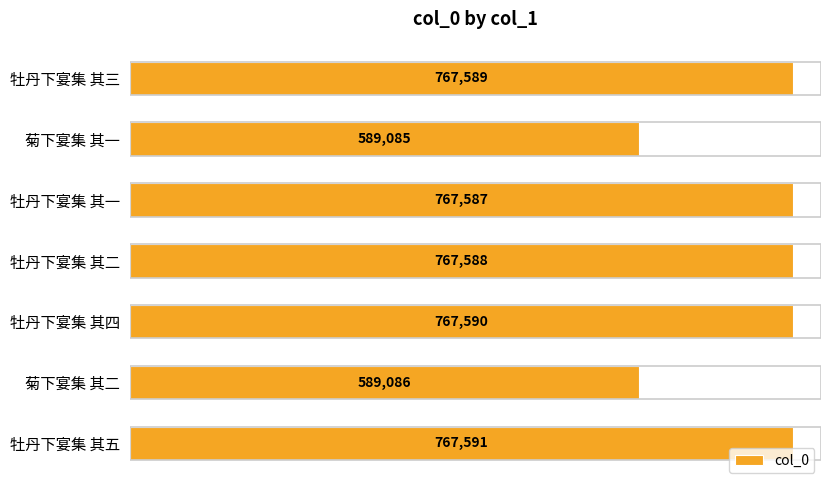

Are the bars grouped side by side (vs. stacked)?

No